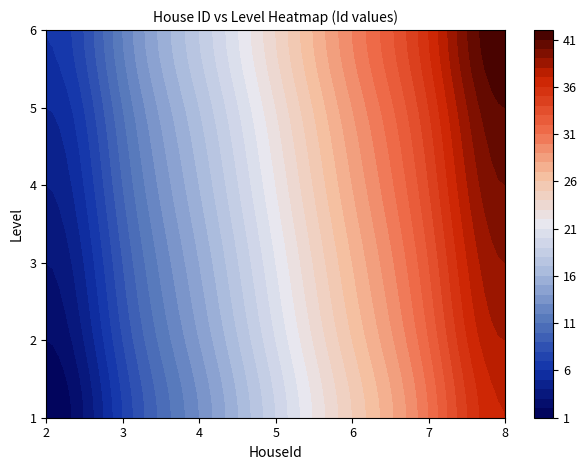

Is the value of HouseId_2 at Level_2 greater than the value of HouseId_6 at Level_2?

No